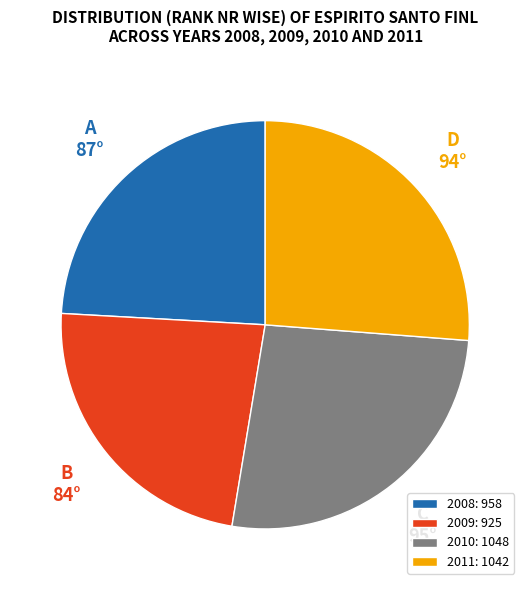

Count the number of slices in the pie.

4